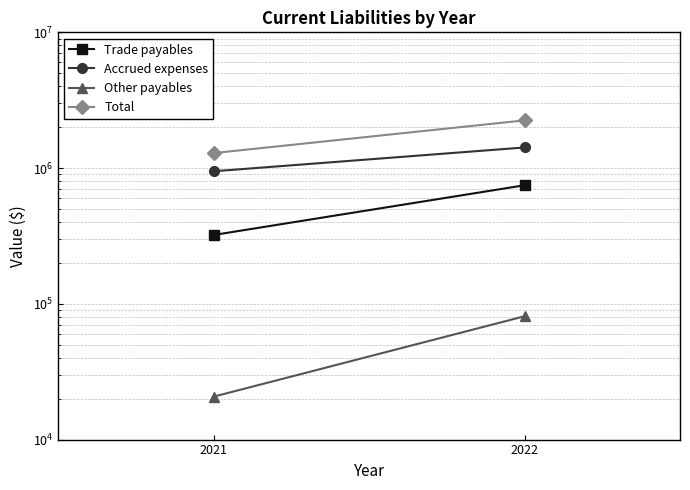

Which series has the largest total across all categories?

Total